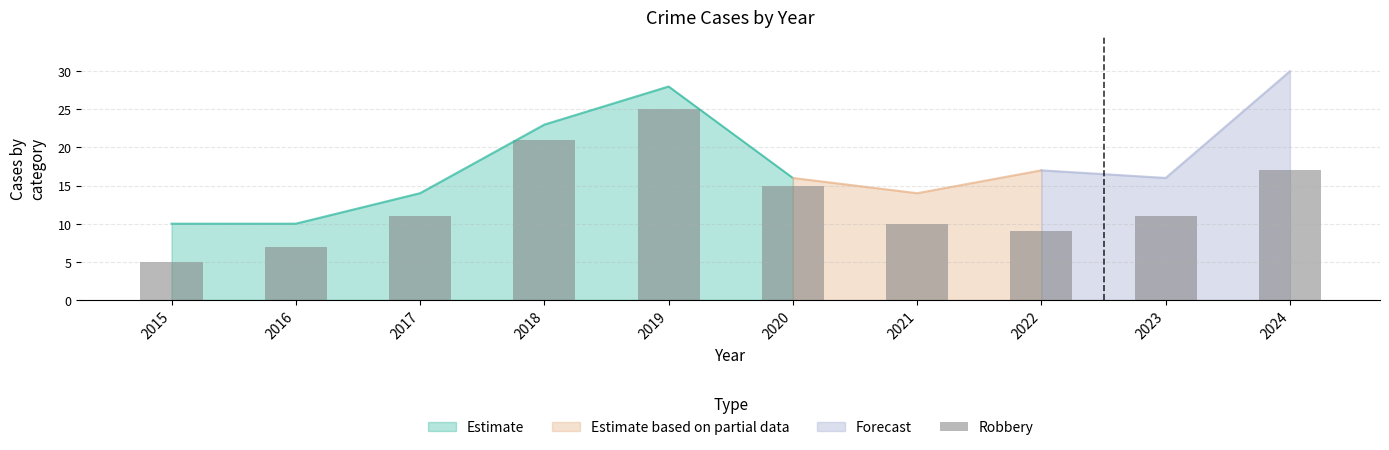

Rank the categories by value from lowest to highest.

2015, 2016, 2022, 2021, 2017, 2023, 2020, 2024, 2018, 2019